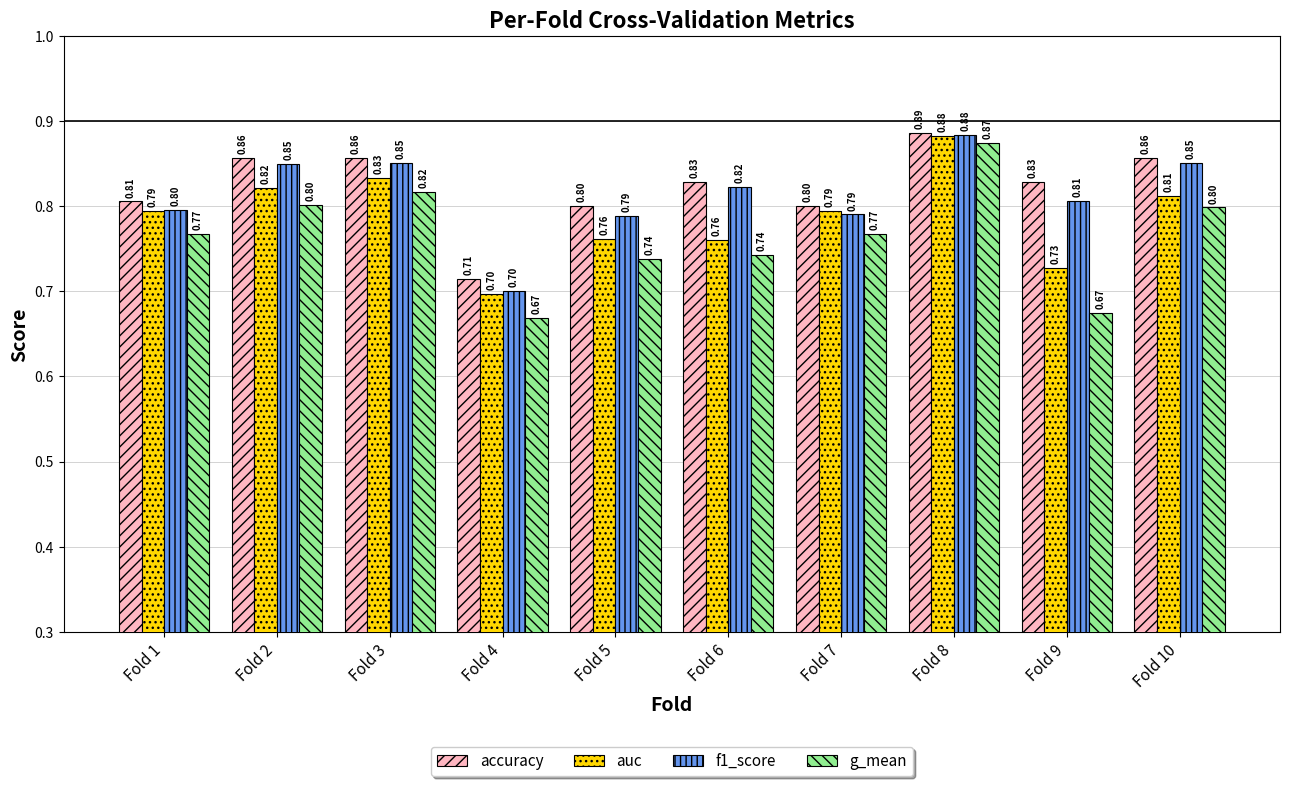

At how many categories does at least one series exceed 0?

10